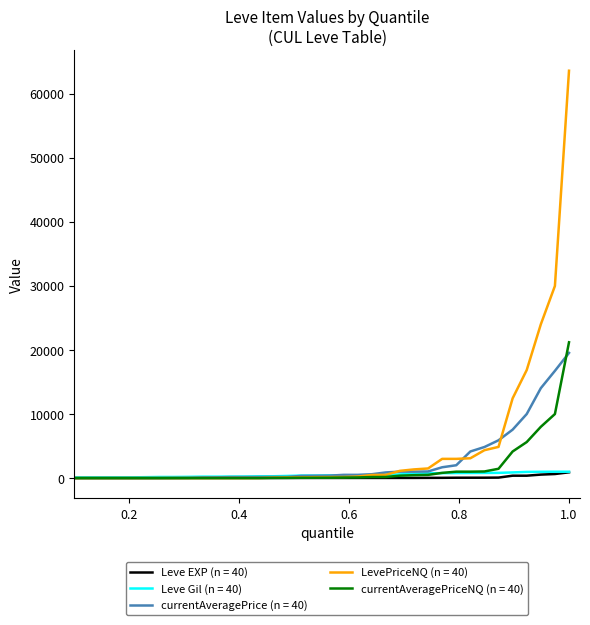

What is the greatest value displayed?

63588